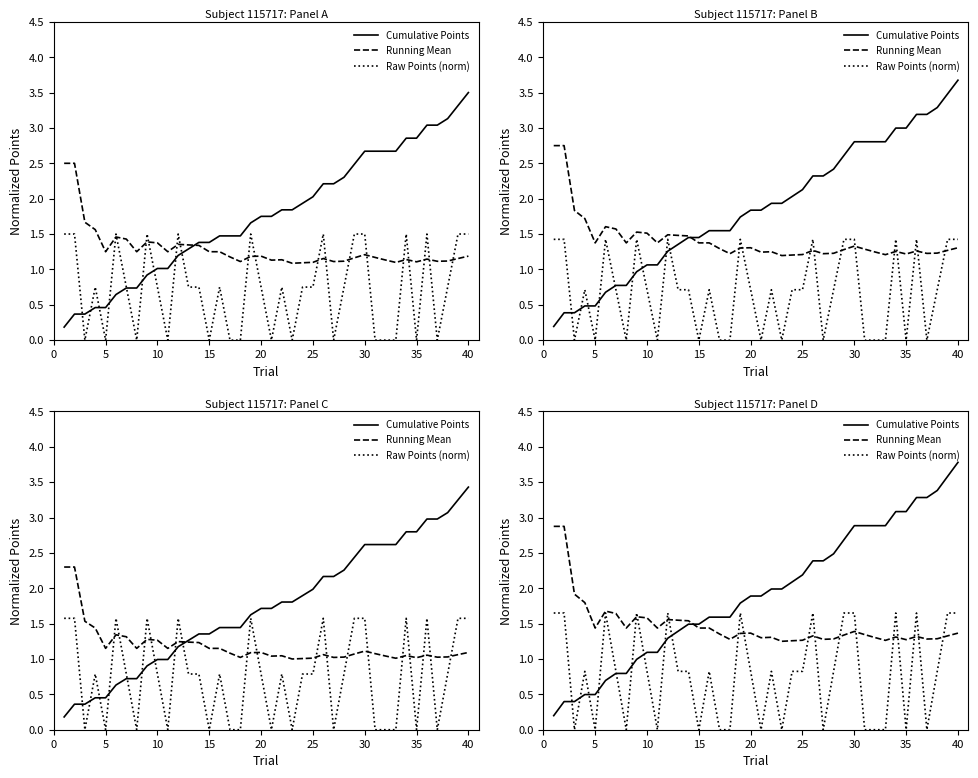

How many intersections are there between Cumulative Points and Running Mean?

1